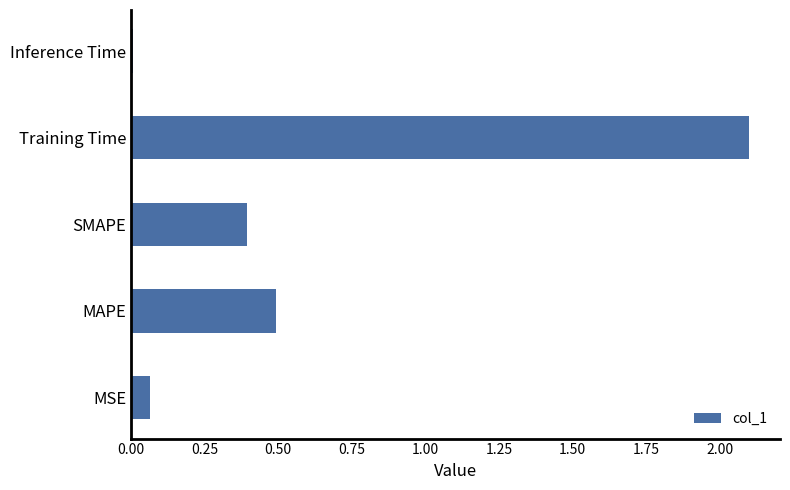

At which category does the chart reach its peak across all series?

Training Time